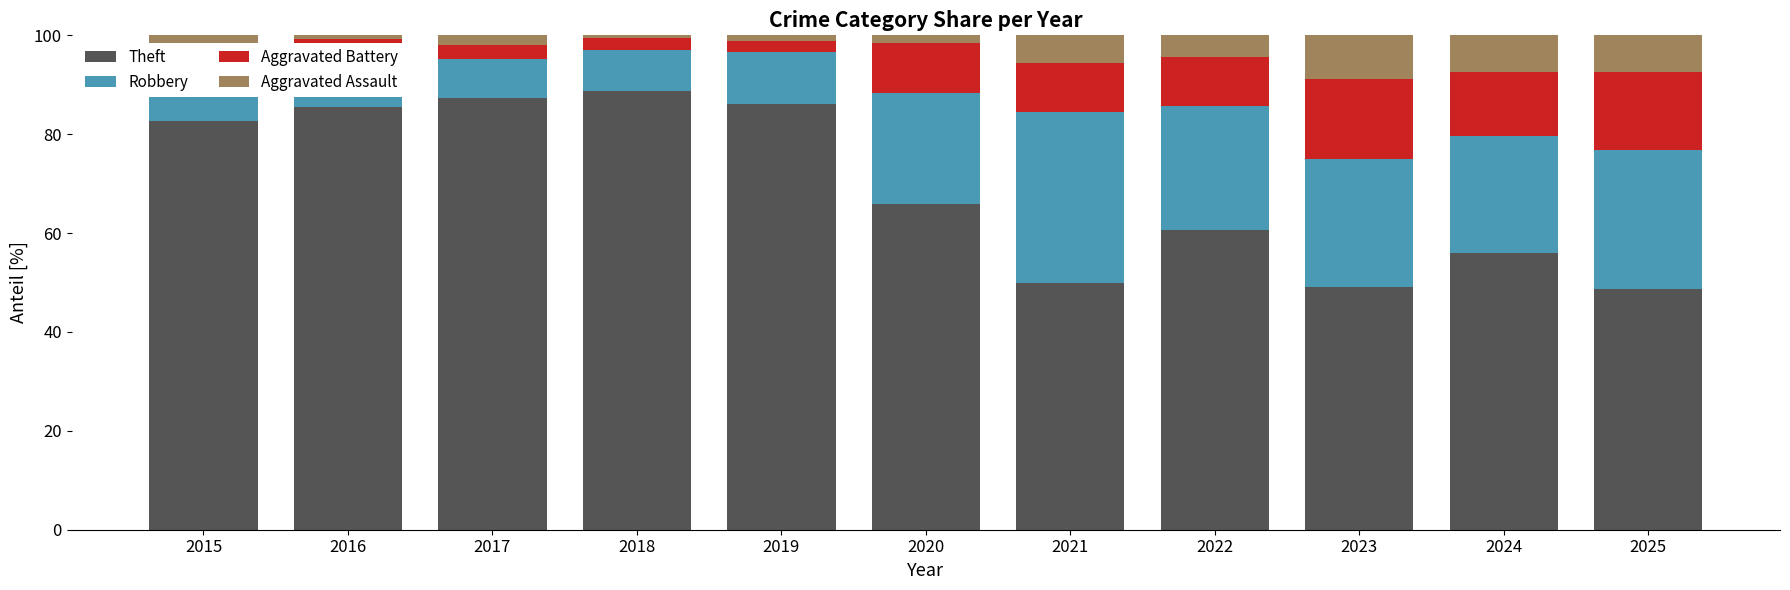

Is it true that Theft equals 77.7 at 2024?

False